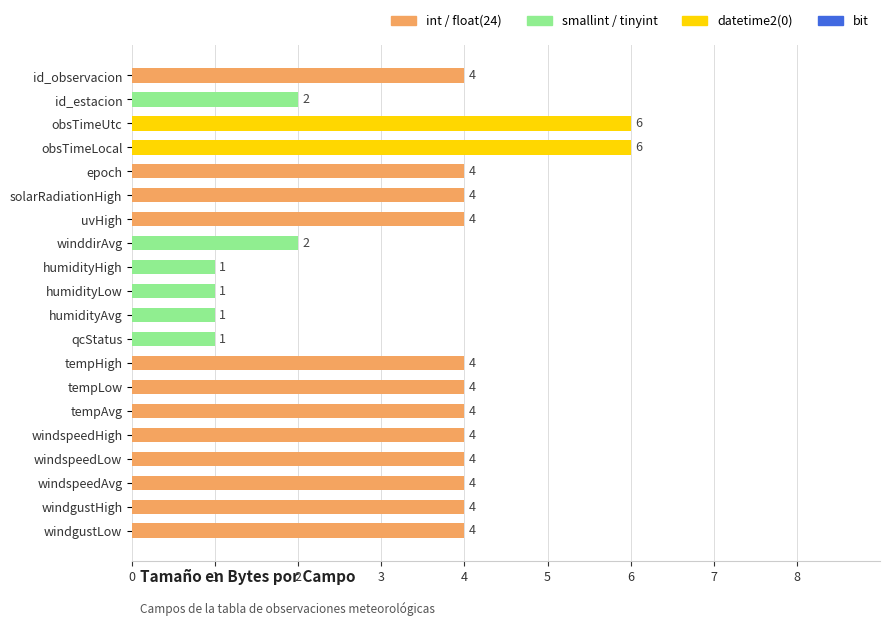

What is the value of the 16th bar from the top?

4